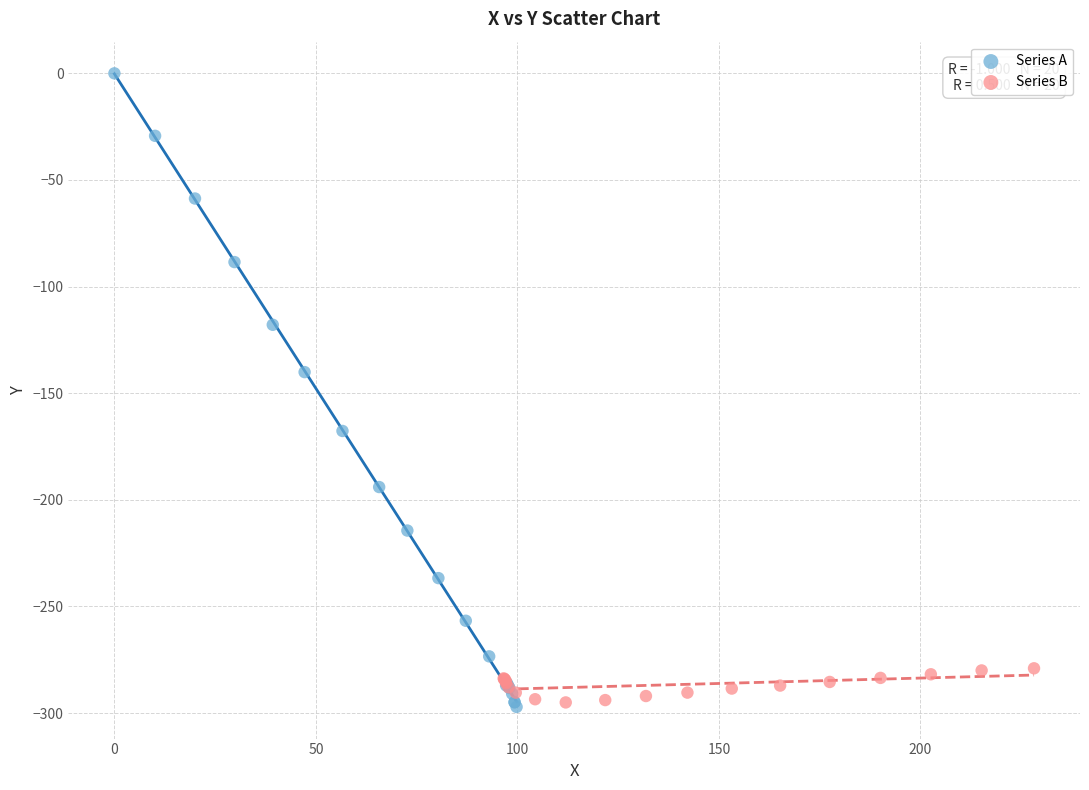

Which series reaches the maximum Y coordinate?

Series A